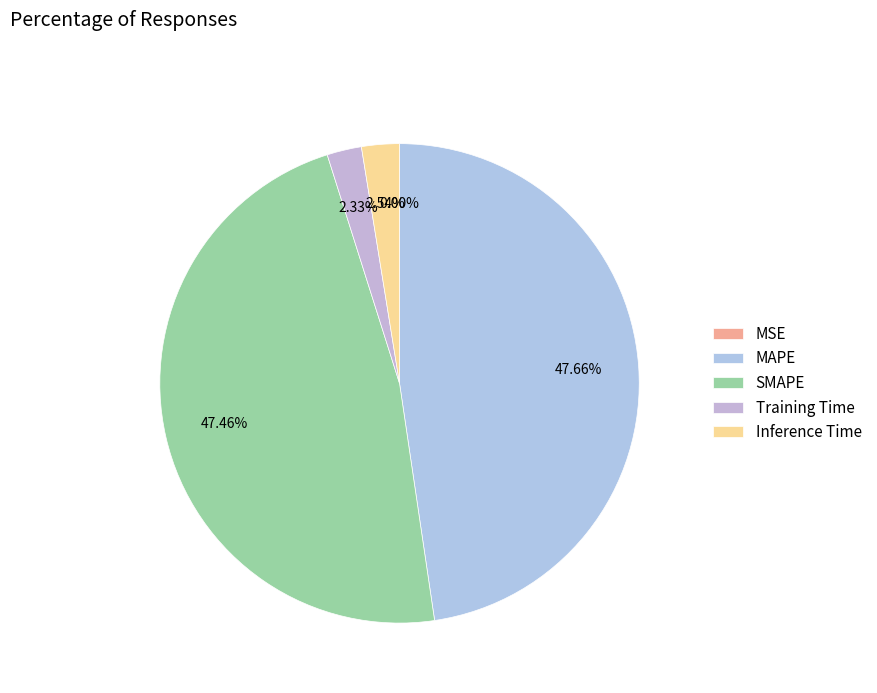

What portion of the pie excludes MSE?

100.0%